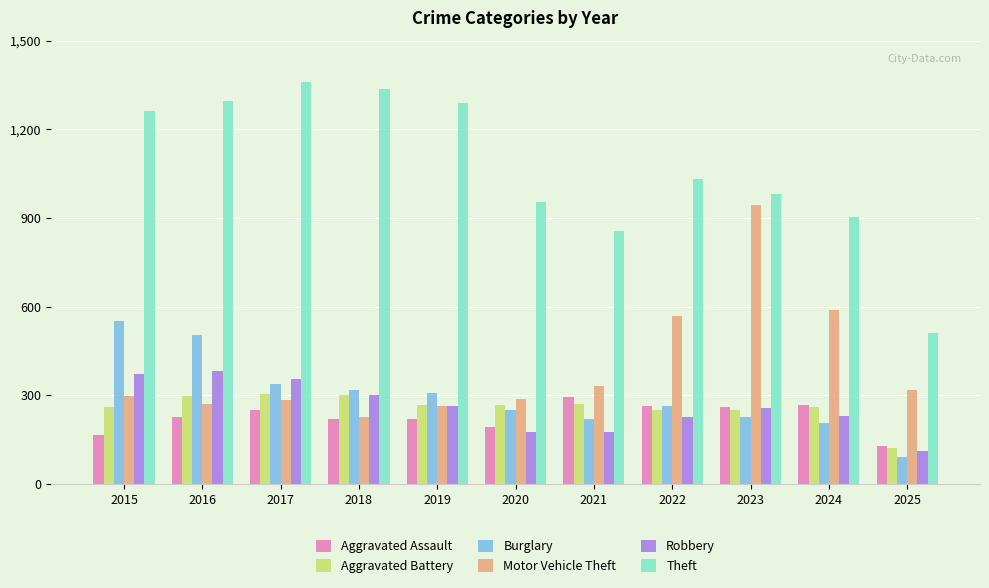

What is the approximate value of Theft at 2016?

1297